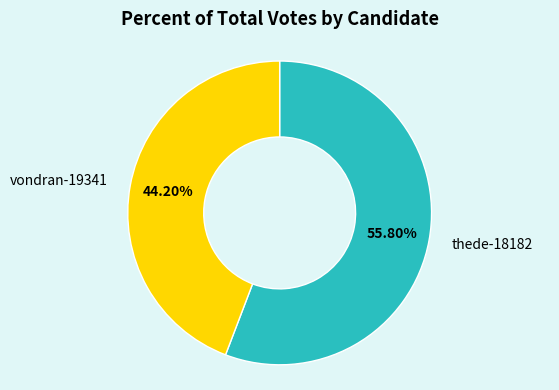

Count the number of slices in the pie.

2